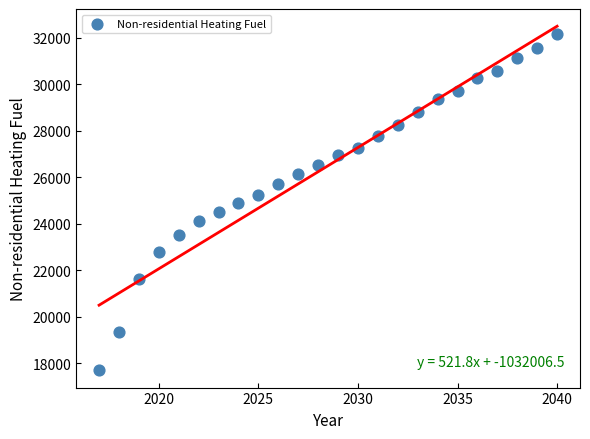

What is the range of Y values (max minus min)?

14482.1